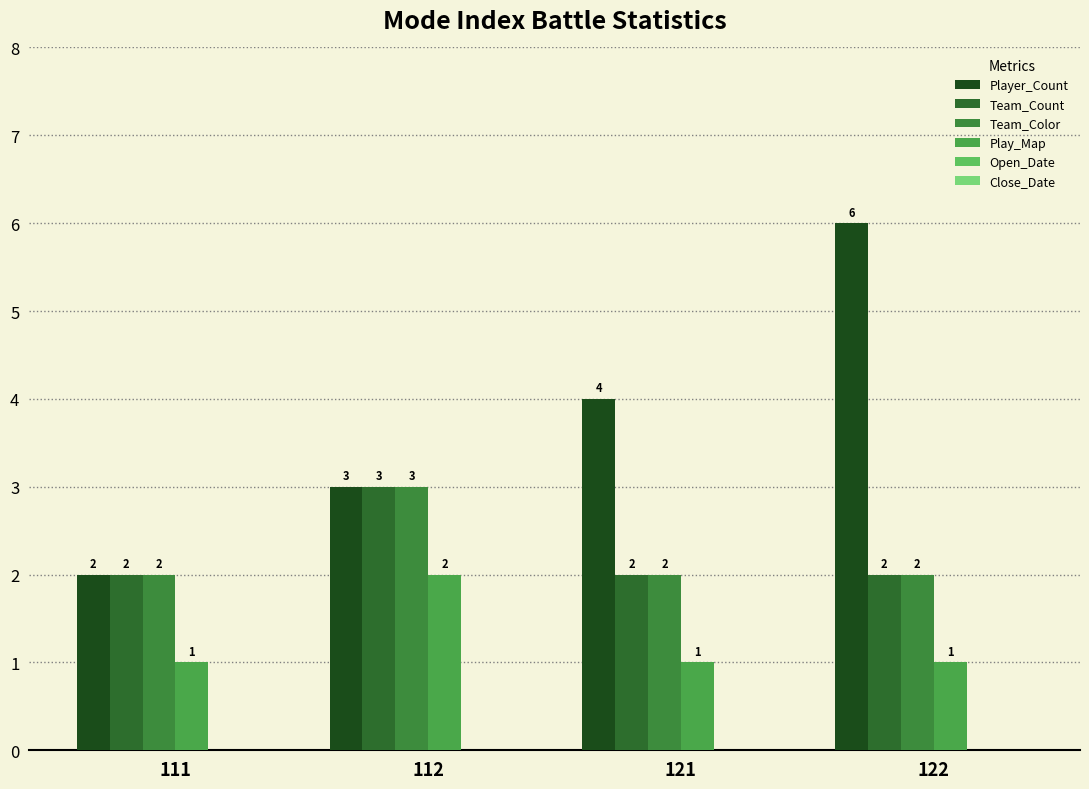

At which category is the sum across all series the highest?

112